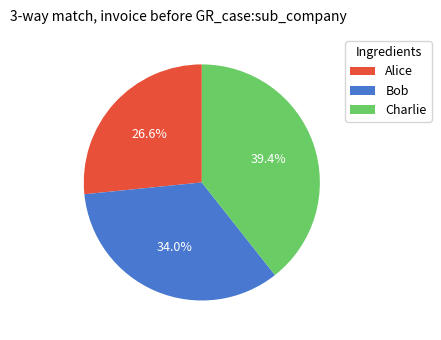

Is there a majority slice in this chart?

No